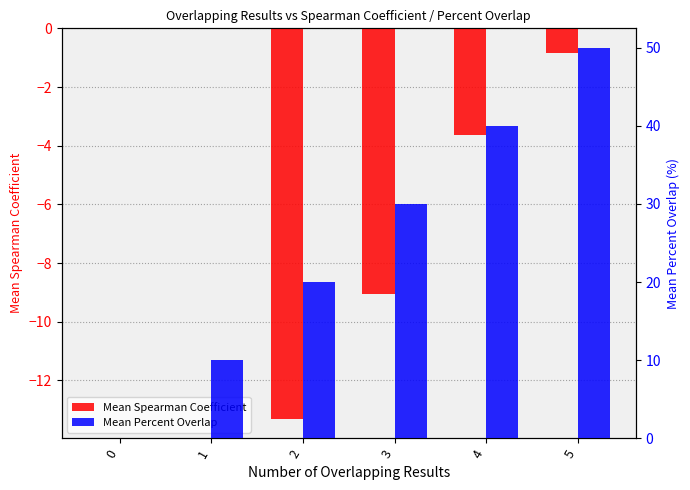

Reading left to right, extract all data points from this chart.

Mean Spearman Coefficient: 0.0	0.0	-13.3	-9.0	-3.6	-0.8
Mean Percent Overlap: 0.0	10.0	20.0	30.0	40.0	50.0